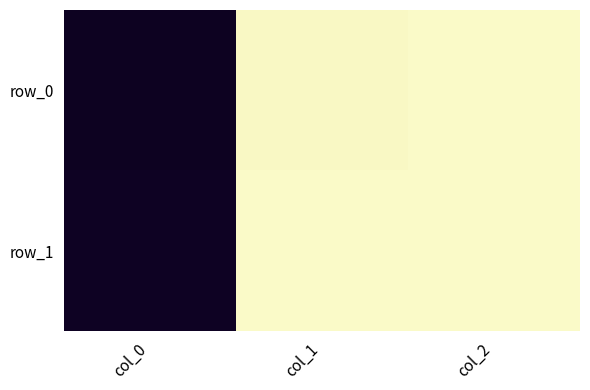

Which series has the largest total across all categories?

row_1